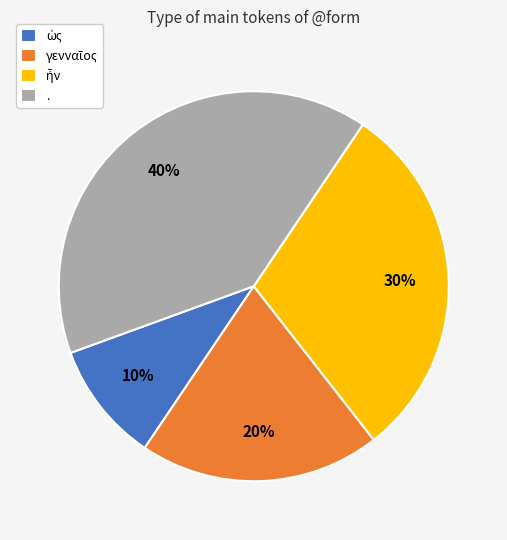

Does any single category account for the majority?

No